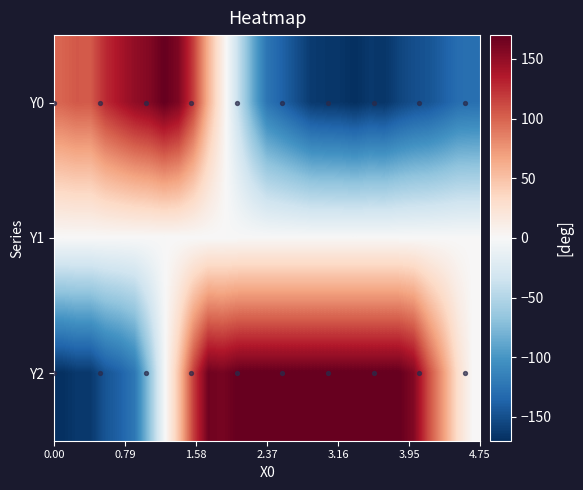

Rank the series by their average value, from lowest to highest.

Y0, Y2